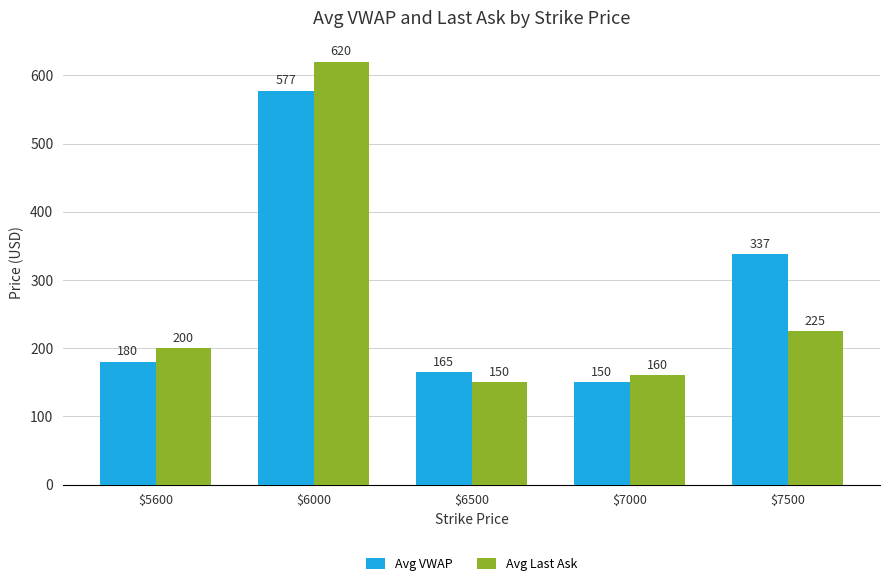

At how many categories does at least one series exceed 298?

2